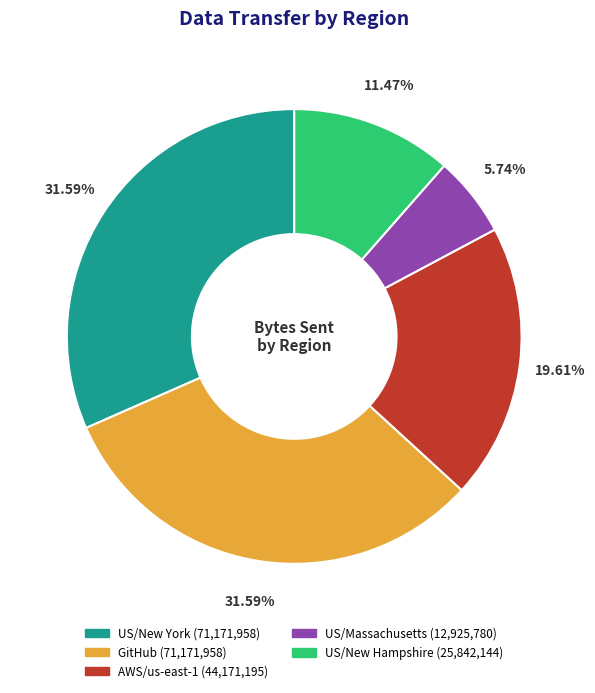

True or false: US/New York accounts for 21% of the total.

False